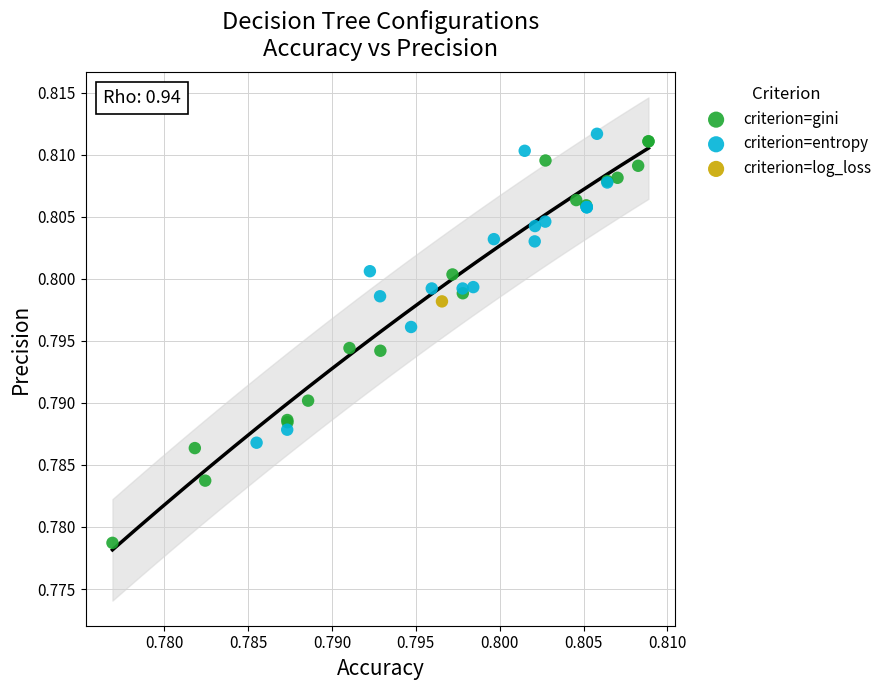

What are all the series names shown in the legend?

criterion=gini, criterion=entropy, criterion=log_loss